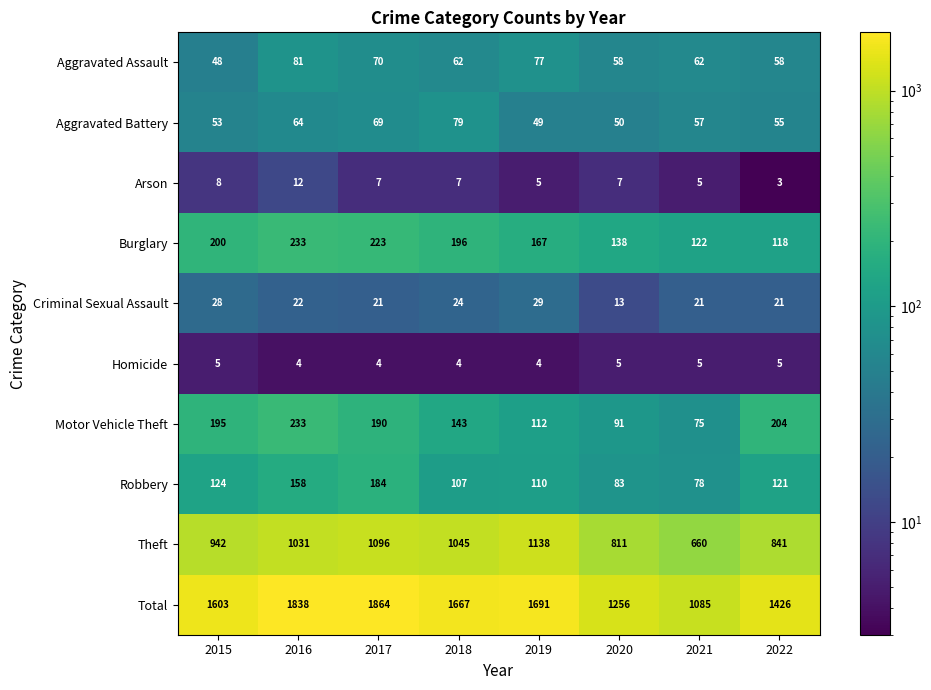

What is the total value across all series at 2017?

3728